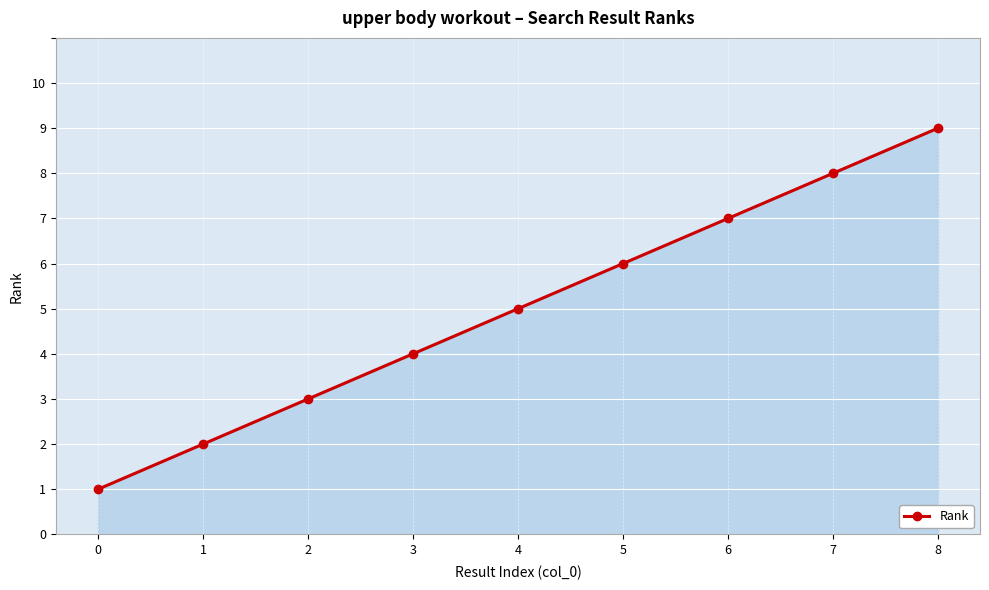

What is the difference between the maximum and second lowest values?

7